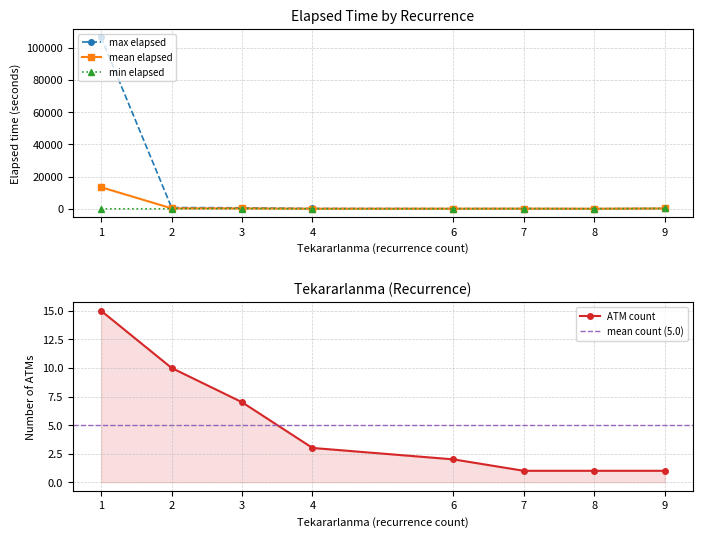

At which category does Tekararlanma reach its first local valley?

9